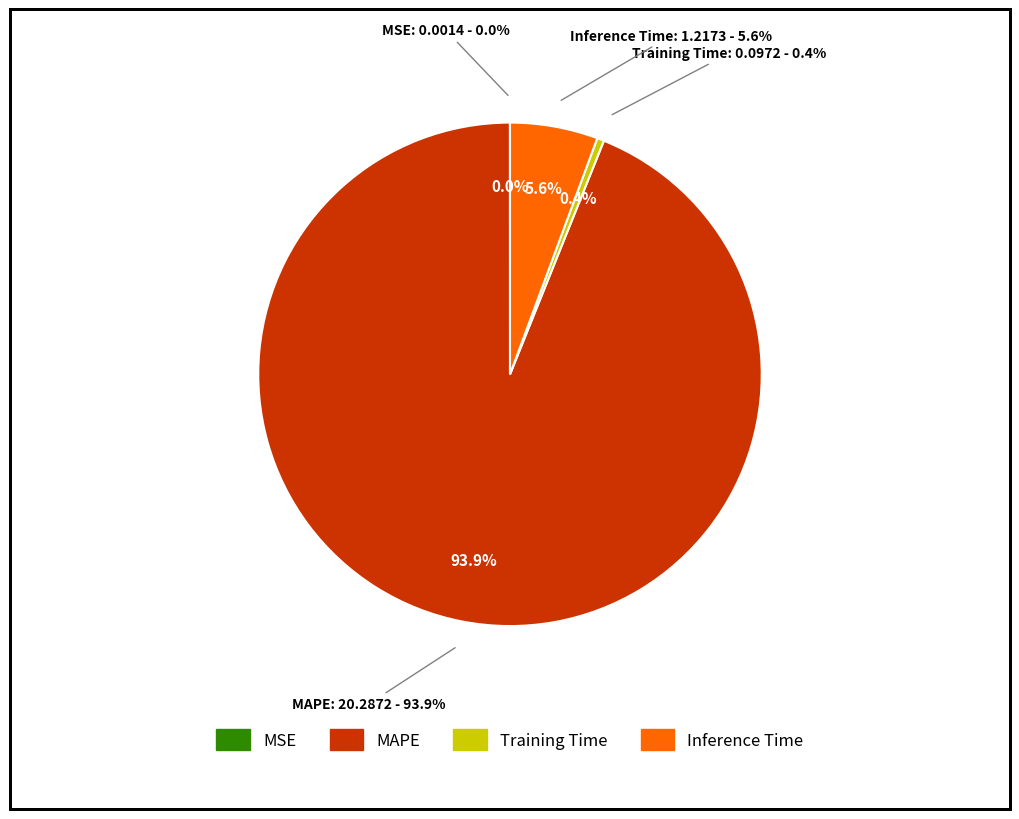

How many slices are in this pie chart?

4